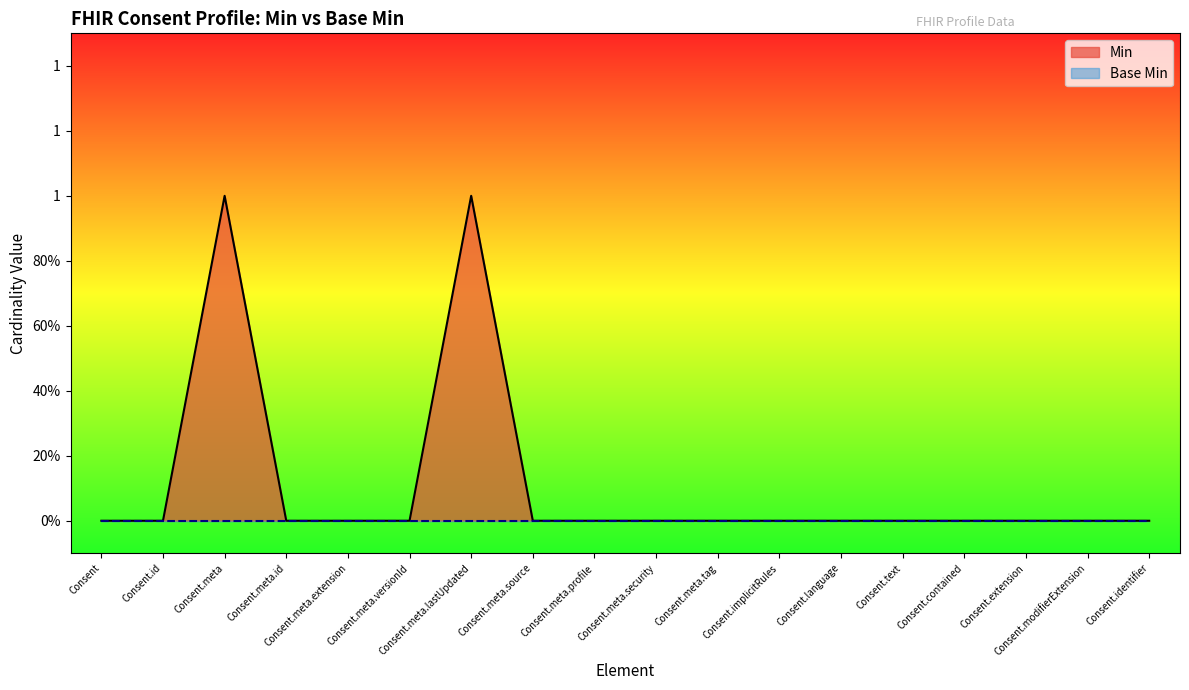

The Base Min series shows 0 at Consent.meta.security. True or false?

True